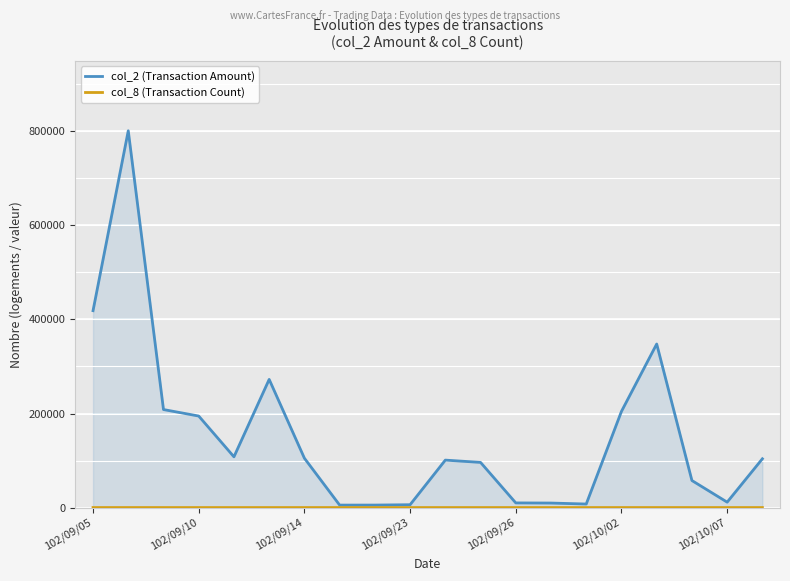

Reading left to right, what are all the values shown in this chart?

col_2 (Transaction Amount): 418630	801140	208410	194600	107910	272500	104940	5250	5300	6060	100890	96030	9900	9600	7530	204550	347770	57490	11500	103700
col_8 (Transaction Count): 7	9	3	4	2	1	1	1	1	1	3	1	1	1	2	6	10	4	2	4